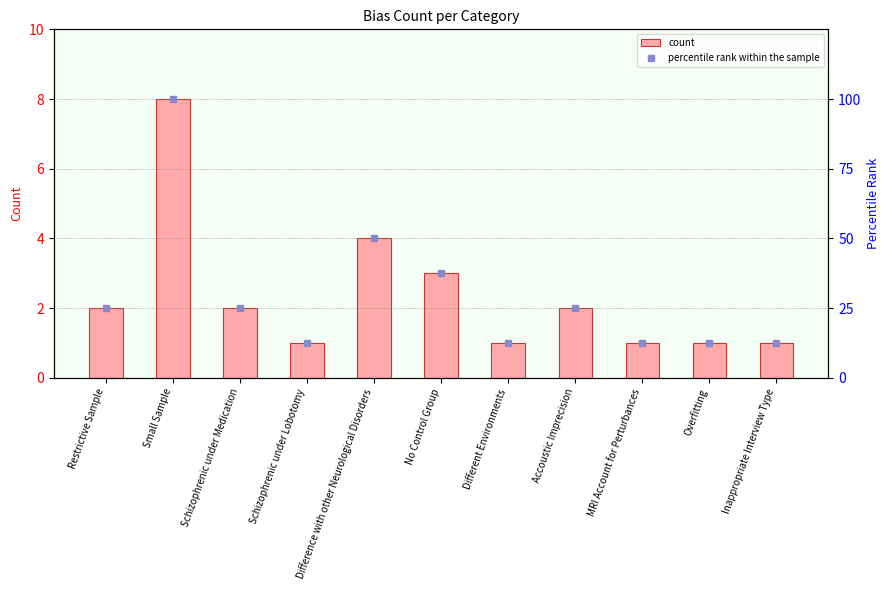

List the series in order of their peak value, lowest first.

count, percentile rank within the sample